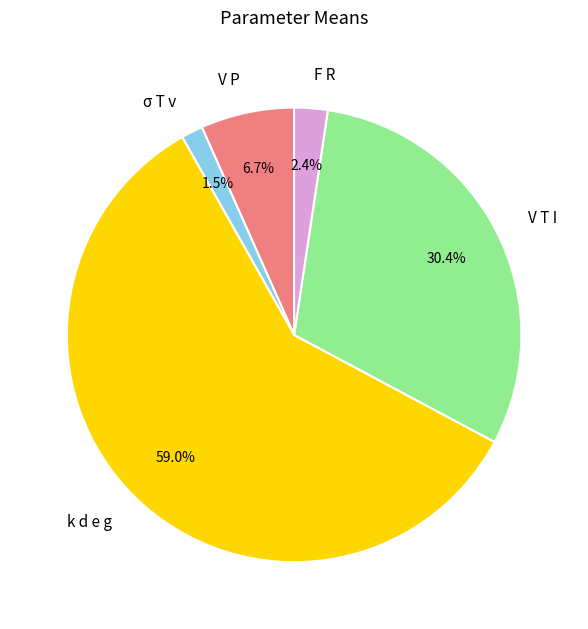

Which has a higher value, V P or F R?

V P